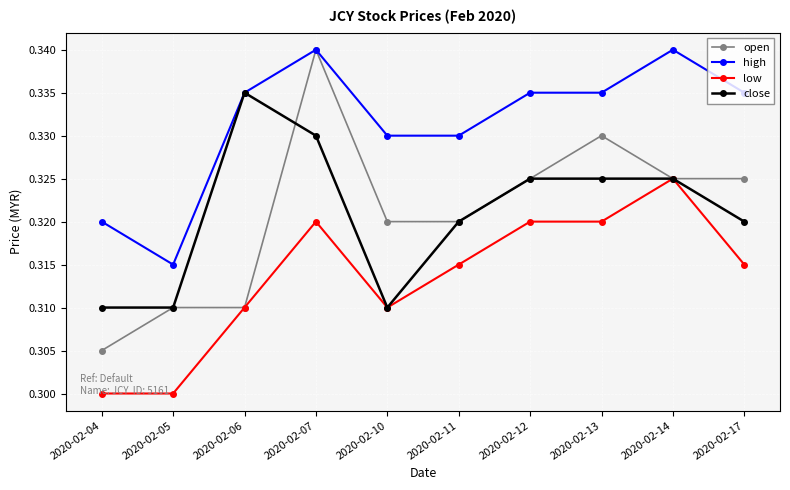

The value of close at 2020-02-06 is 0.3. True or false?

True